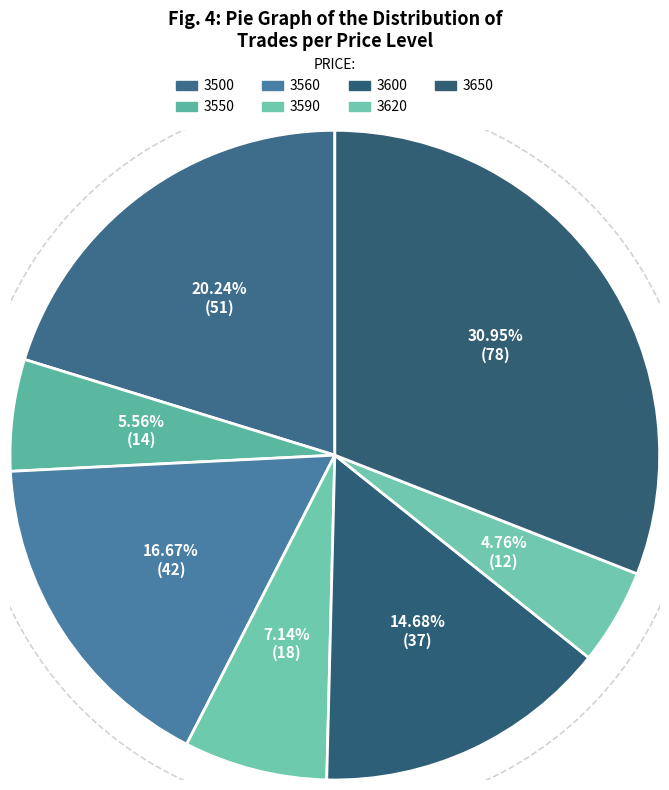

The 3650 slice represents 23% of the pie. True or false?

False